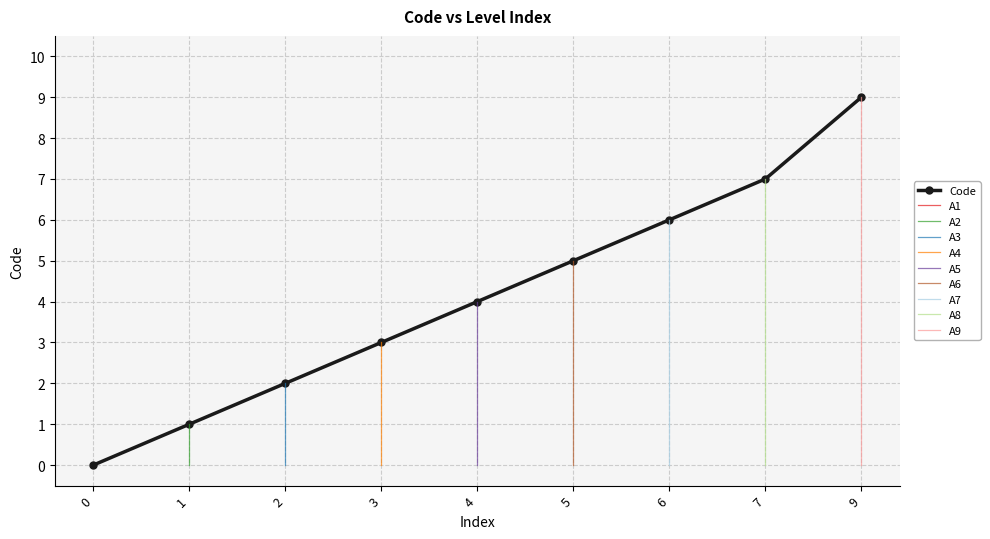

Reading right to left, extract all data points from this chart.

9	7	6	5	4	3	2	1	0